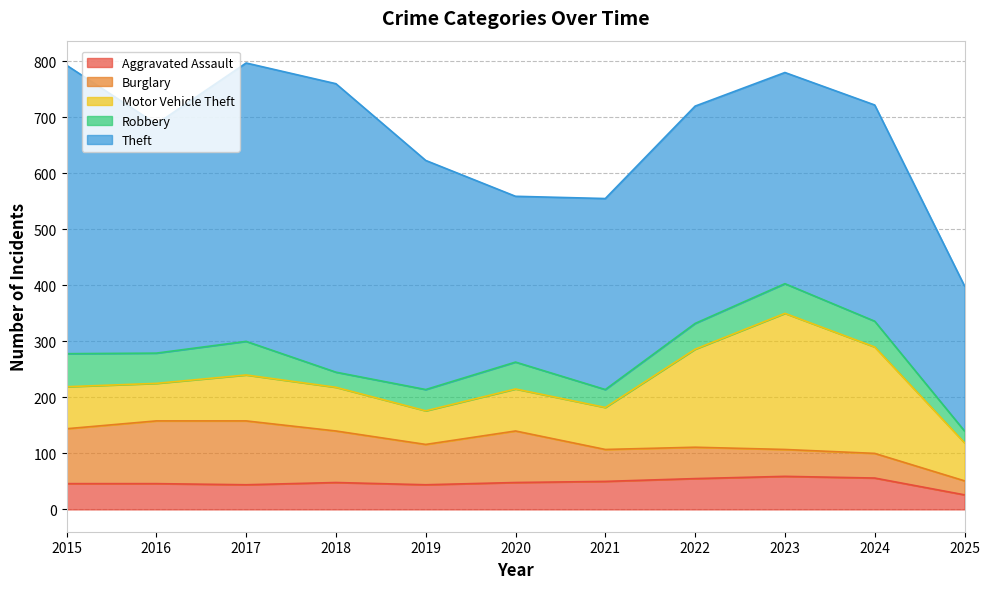

Reading left to right, what are all the values shown in this chart?

Aggravated Assault: 2015=46	2016=46	2017=44	2018=48	2019=44	2020=48	2021=50	2022=55	2023=59	2024=56	2025=26
Burglary: 2015=98	2016=112	2017=114	2018=92	2019=72	2020=92	2021=57	2022=56	2023=48	2024=44	2025=25
Motor Vehicle Theft: 2015=75	2016=67	2017=82	2018=78	2019=60	2020=75	2021=75	2022=175	2023=243	2024=190	2025=68
Robbery: 2015=59	2016=54	2017=60	2018=27	2019=38	2020=48	2021=32	2022=46	2023=53	2024=46	2025=21
Theft: 2015=515	2016=409	2017=497	2018=515	2019=409	2020=296	2021=341	2022=388	2023=377	2024=386	2025=259